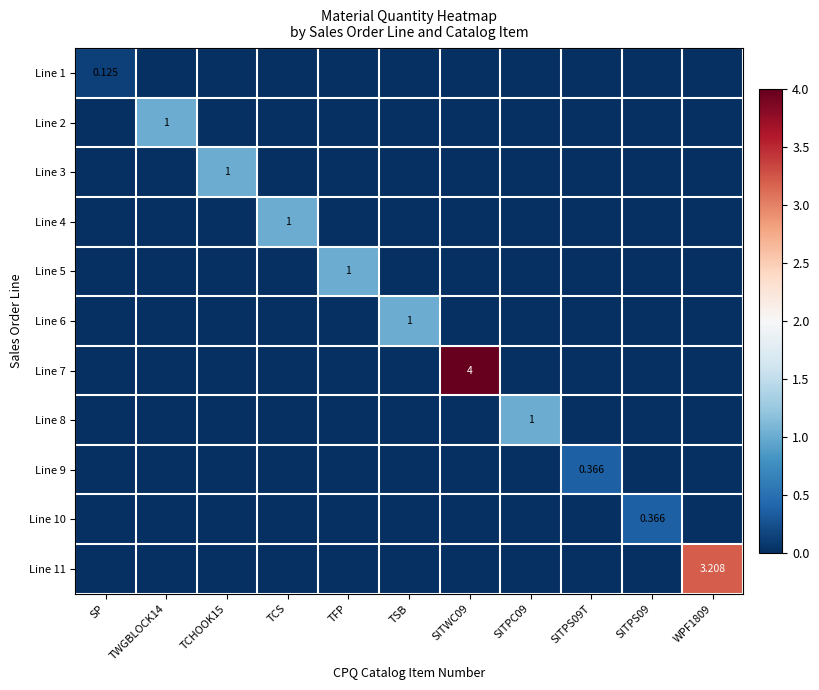

At which category is the sum across all series the highest?

SITWC09